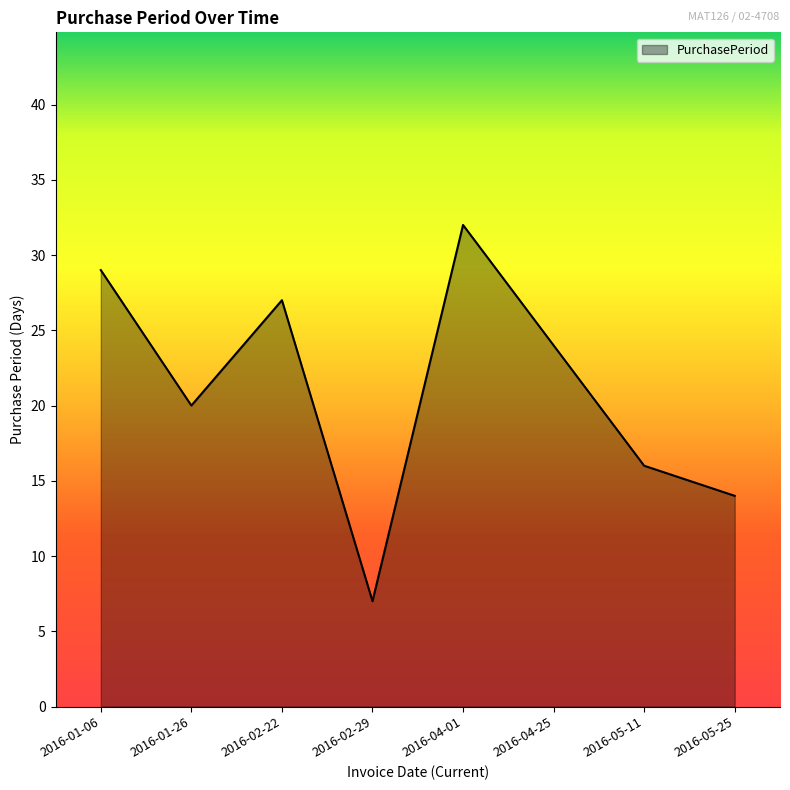

What is the smallest value displayed?

7